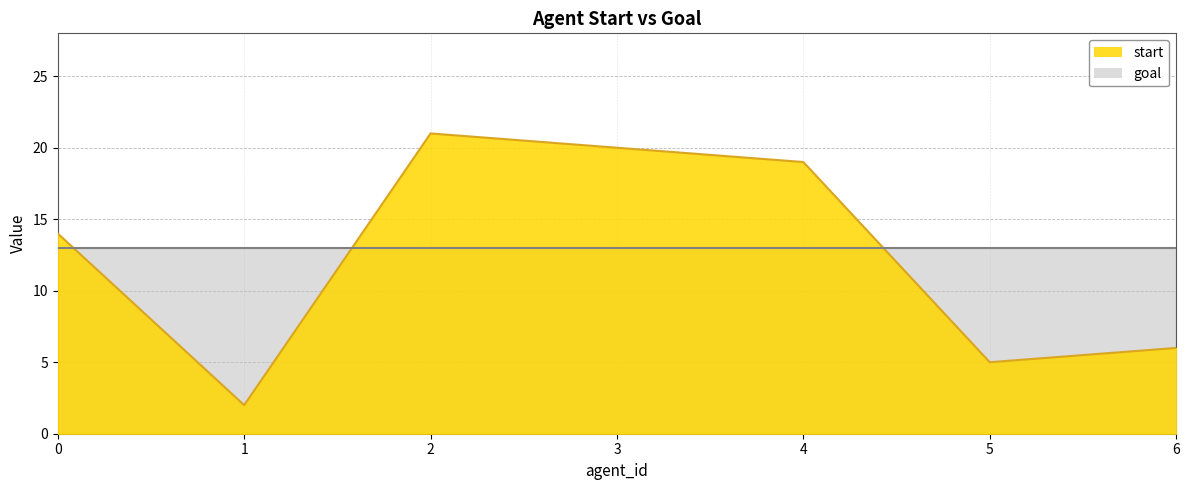

At which category does the data reach its first local peak?

2